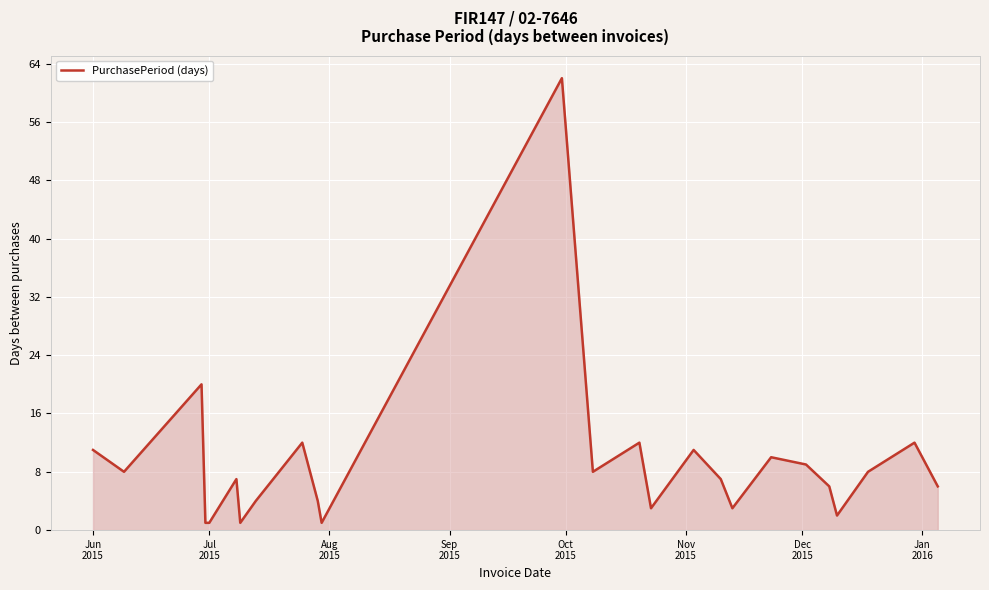

How many categories are shown in the chart?

25